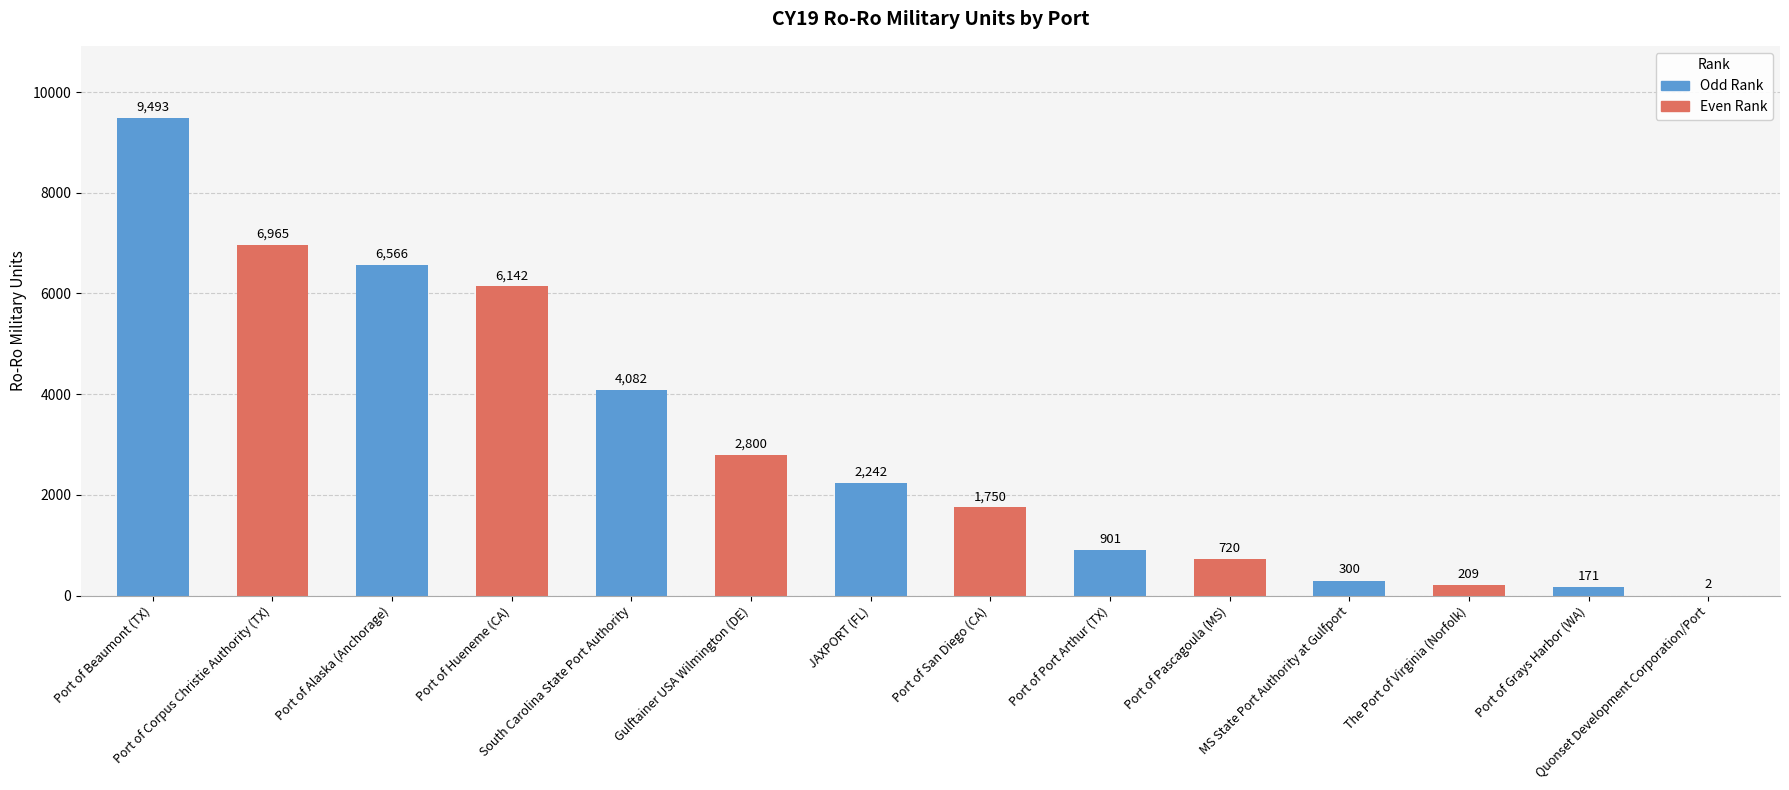

The chart shows a value of 9114 at Port of Alaska (Anchorage). True or false?

False